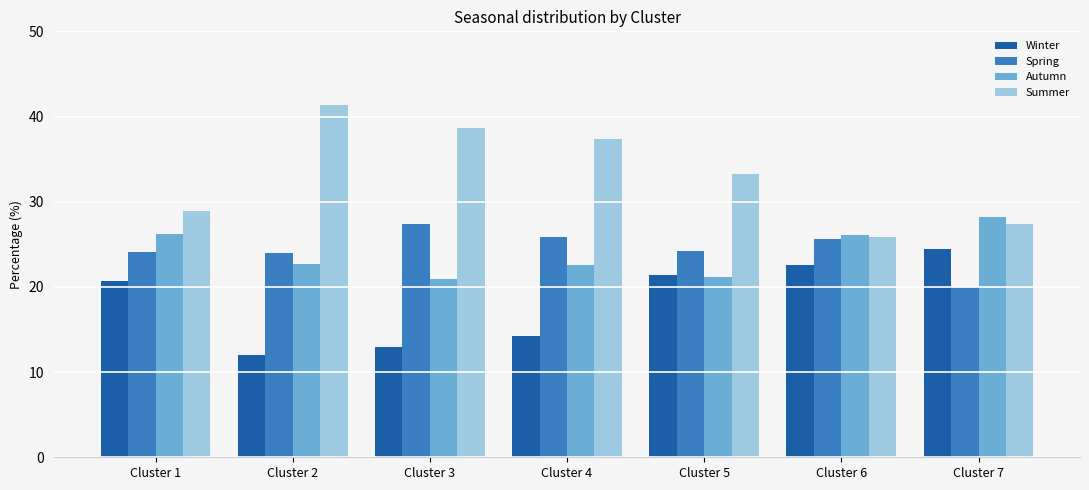

How many bars are there in total?

28